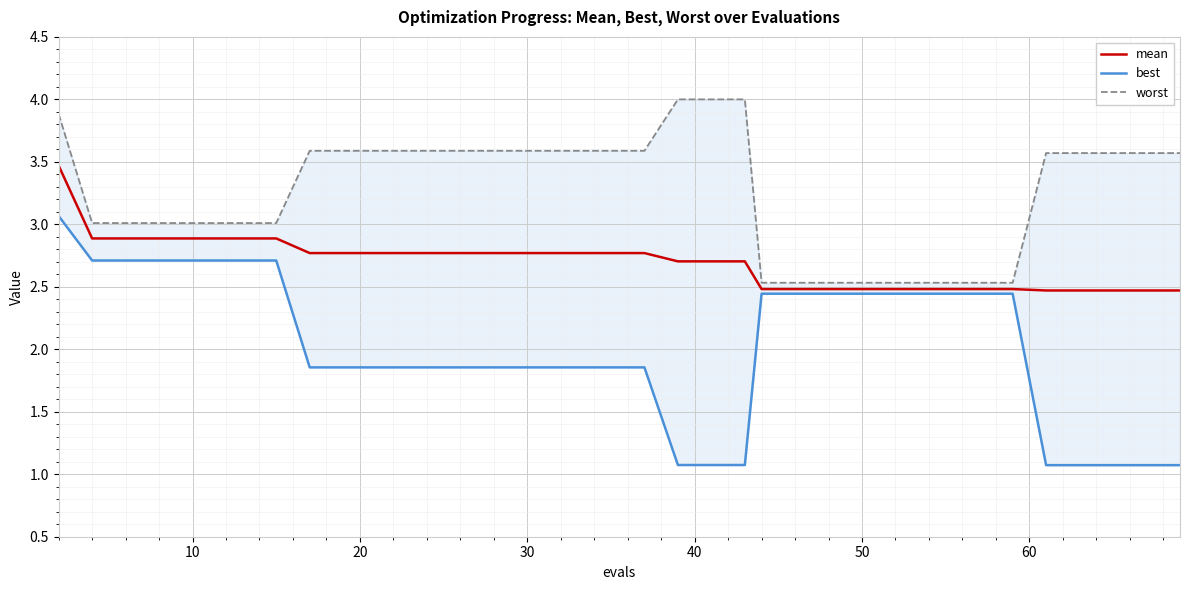

Which series has the largest total across all categories?

worst